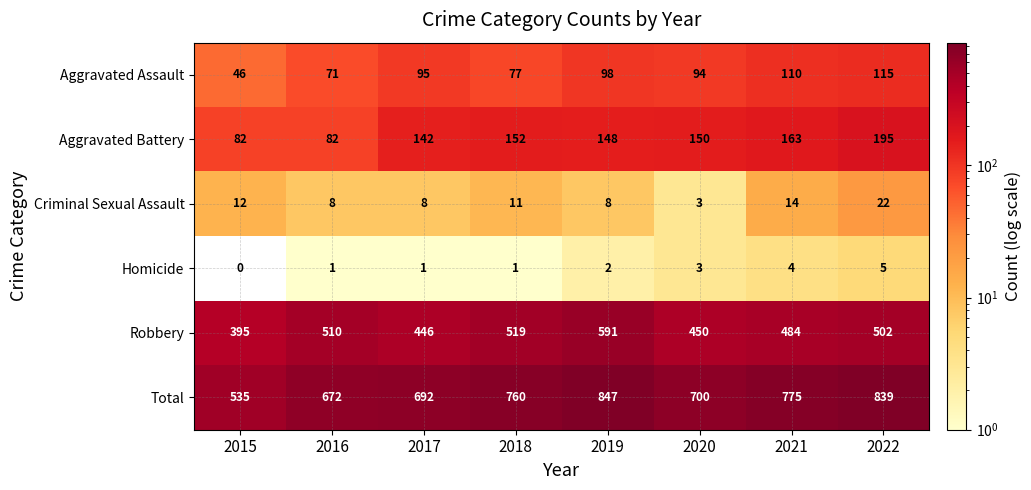

Where is Homicide nearest to the value 2?

2019